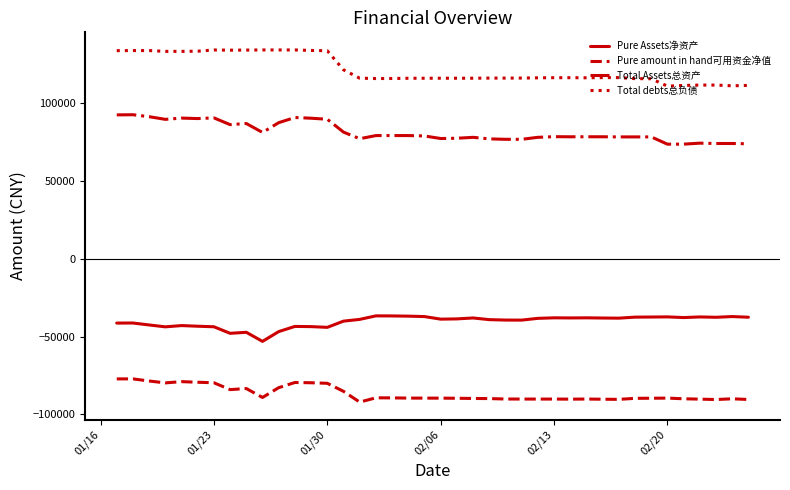

What is the difference between the maximum and minimum values in the Pure Assets净资产 series?

16411.6